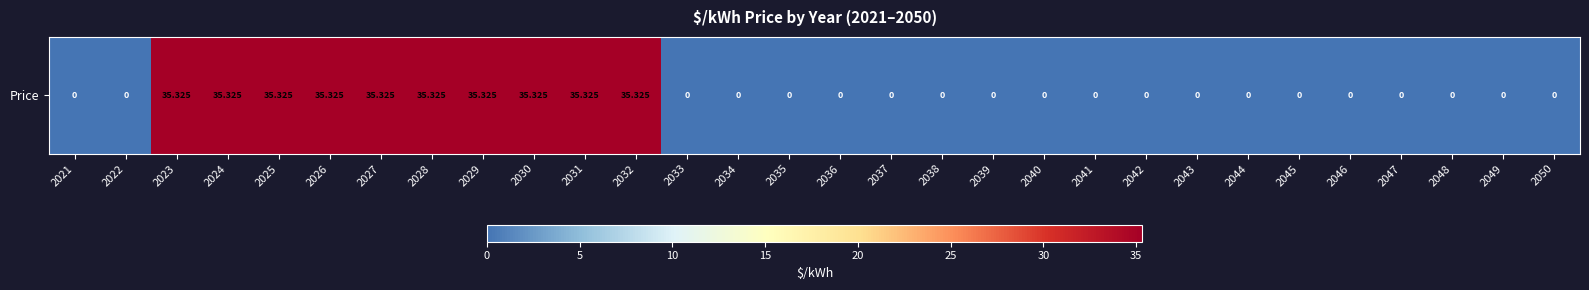

How many data points are above 0?

10